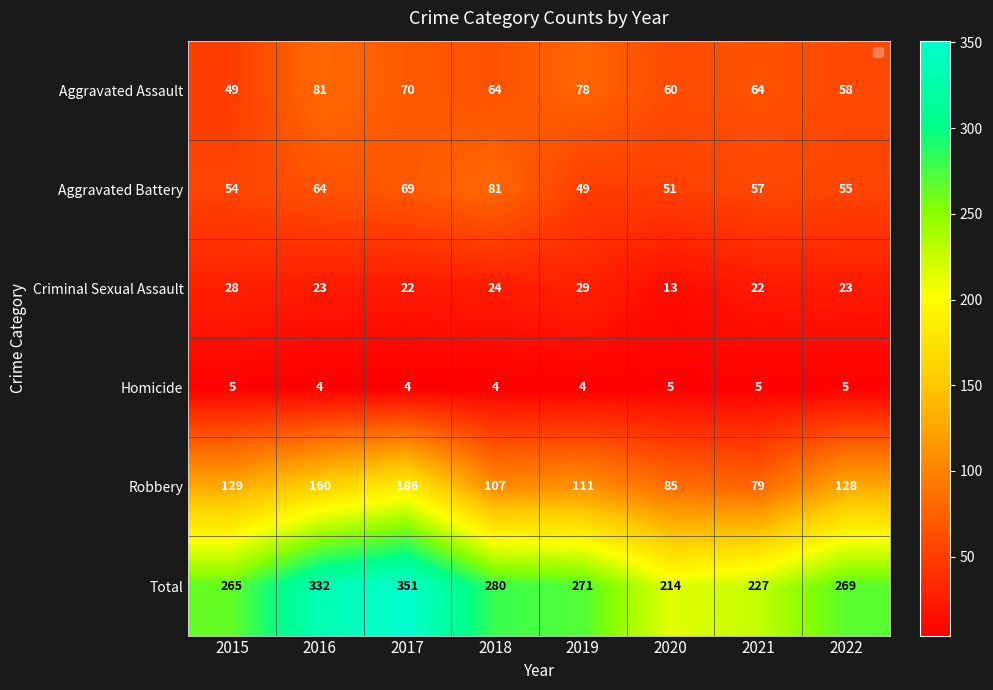

How many categories are shown in the chart?

8